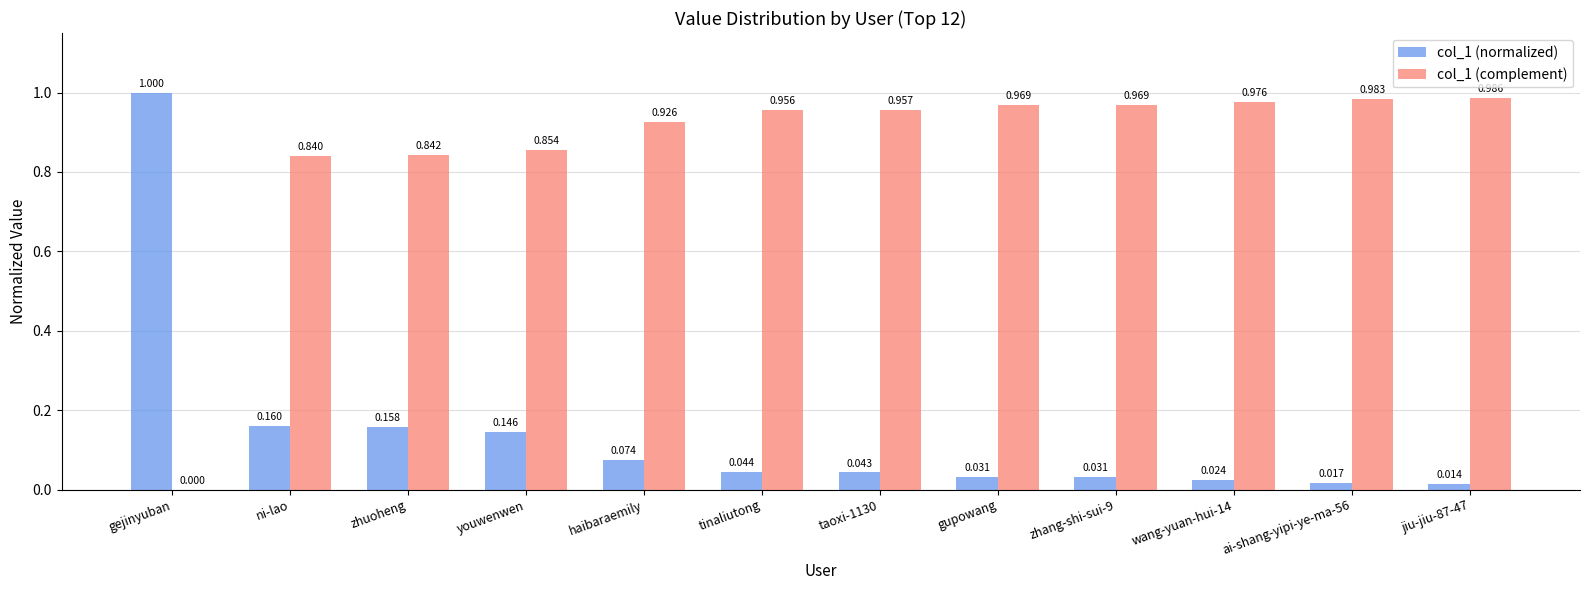

At which label is col_1 (complement) closest to 0?

gejinyuban